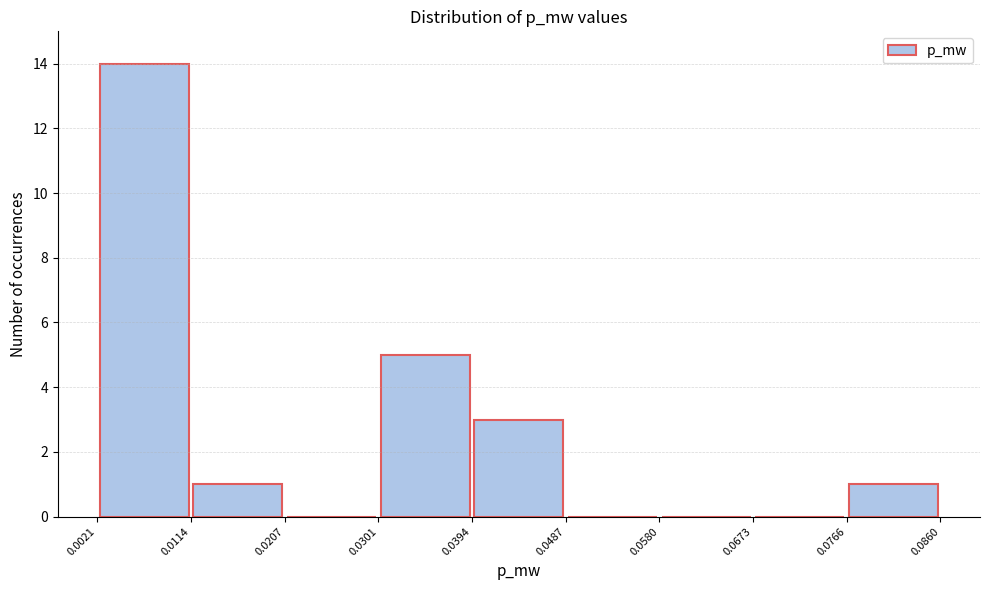

What is the height of the bar covering 0.0766 to 0.0860 on the x-axis? The values are not printed on the chart, so give them approximately, as read against the axis.

1